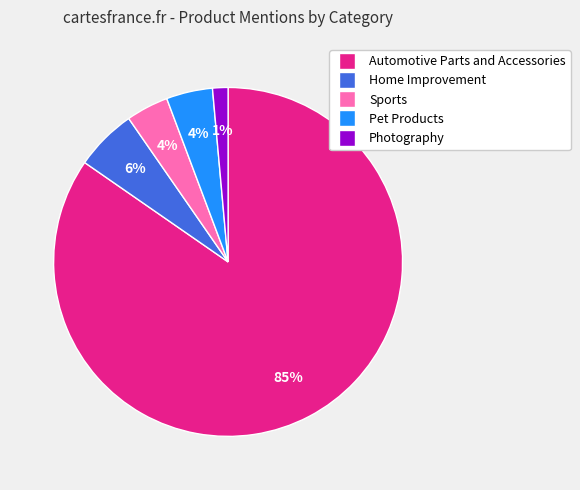

Combined, do Photography and Sports account for over 50%?

No